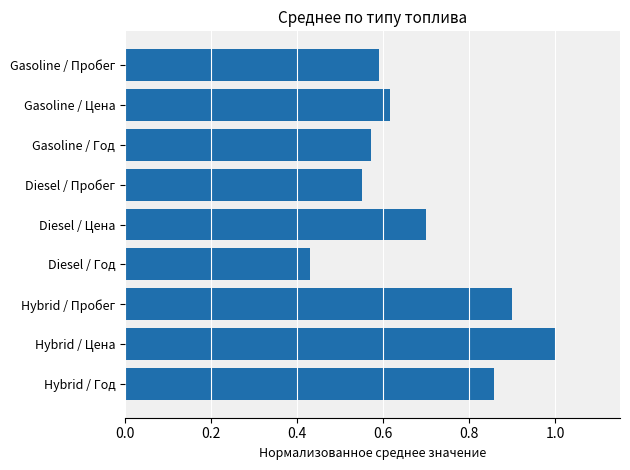

Rank the categories by value from highest to lowest.

Hybrid / Цена, Hybrid / Пробег, Hybrid / Год, Diesel / Цена, Gasoline / Цена, Gasoline / Пробег, Gasoline / Год, Diesel / Пробег, Diesel / Год